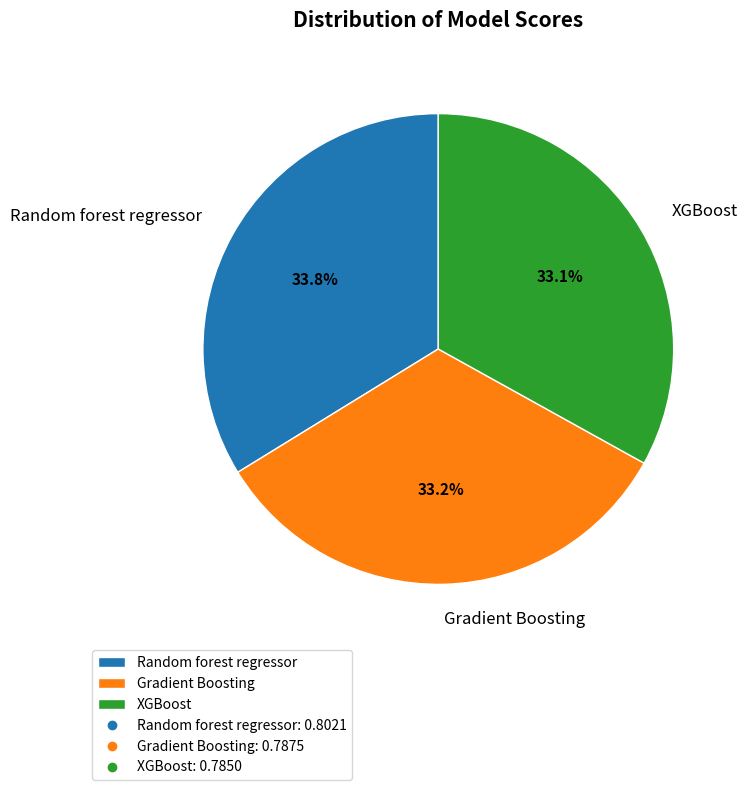

Combined, do Gradient Boosting and XGBoost account for over 50%?

Yes